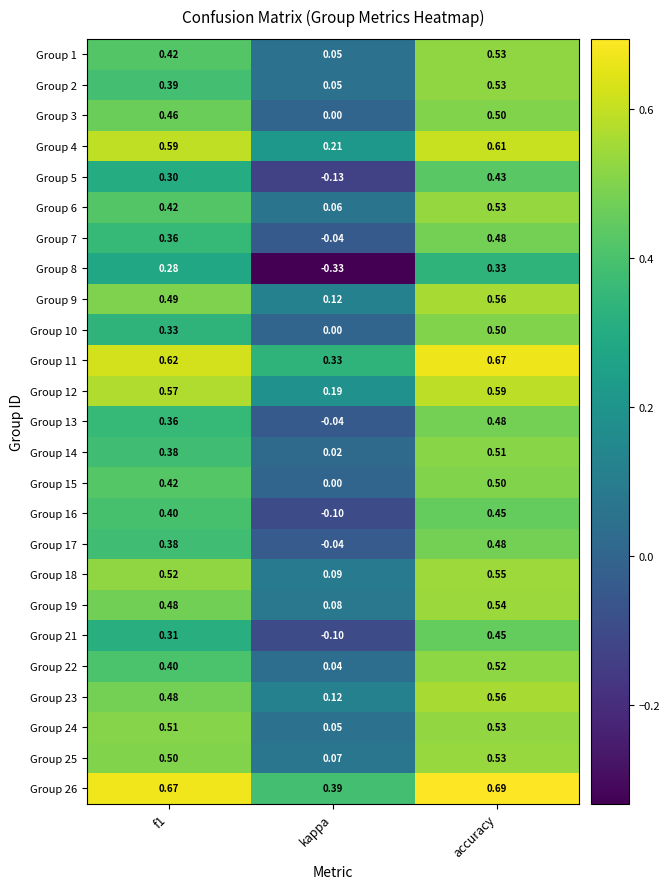

Where is Group 2 nearest to the value 0?

kappa